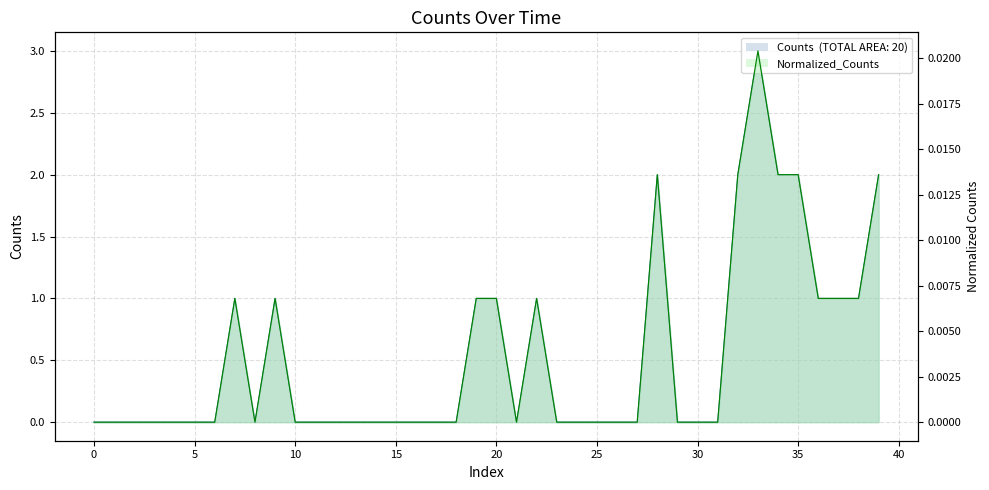

What is the label of the 33rd point from the left?

32